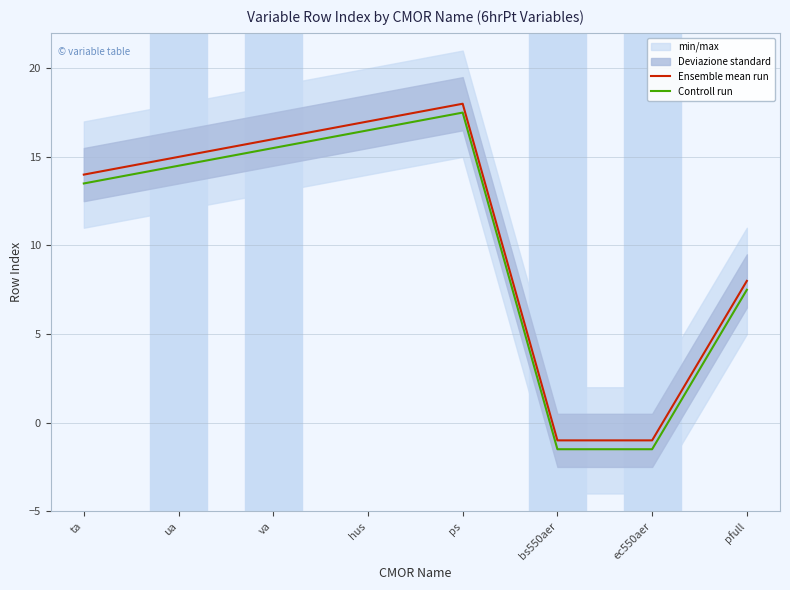

How many values in the Controll run series exceed 14?

4